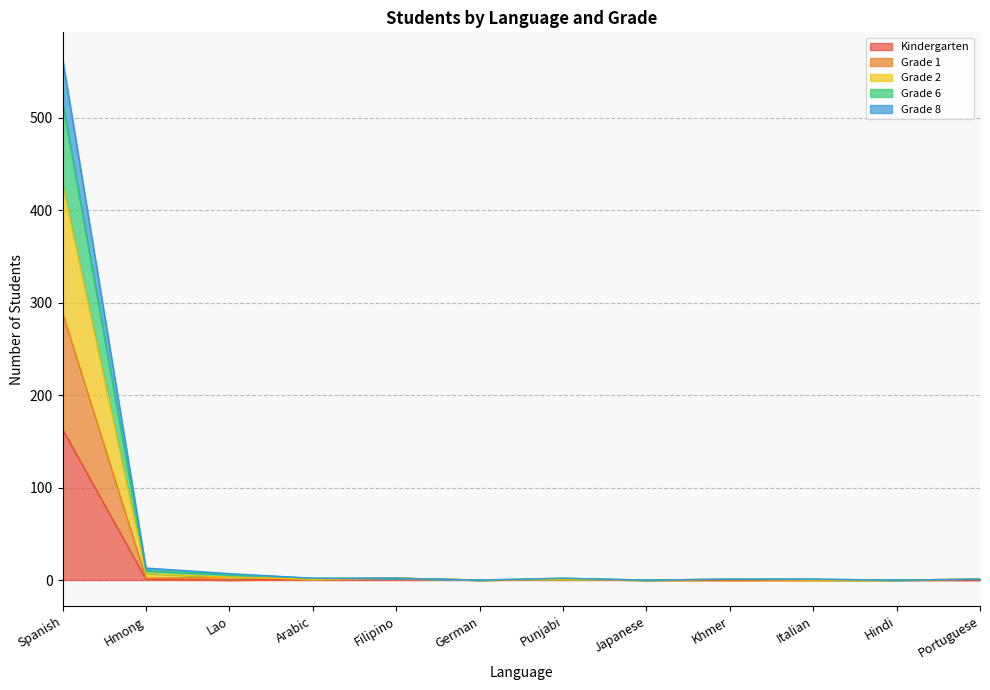

At which category does the chart reach its peak across all series?

Spanish